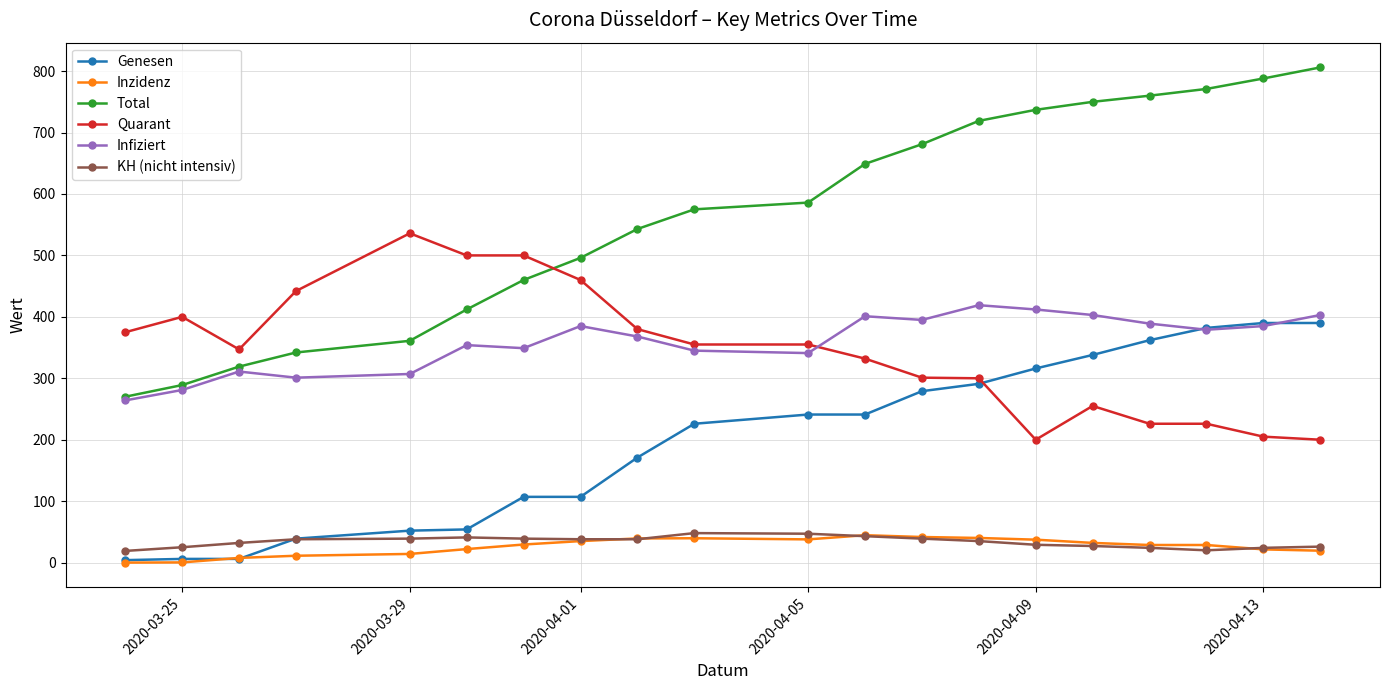

Which series has the widest spread of values?

Total